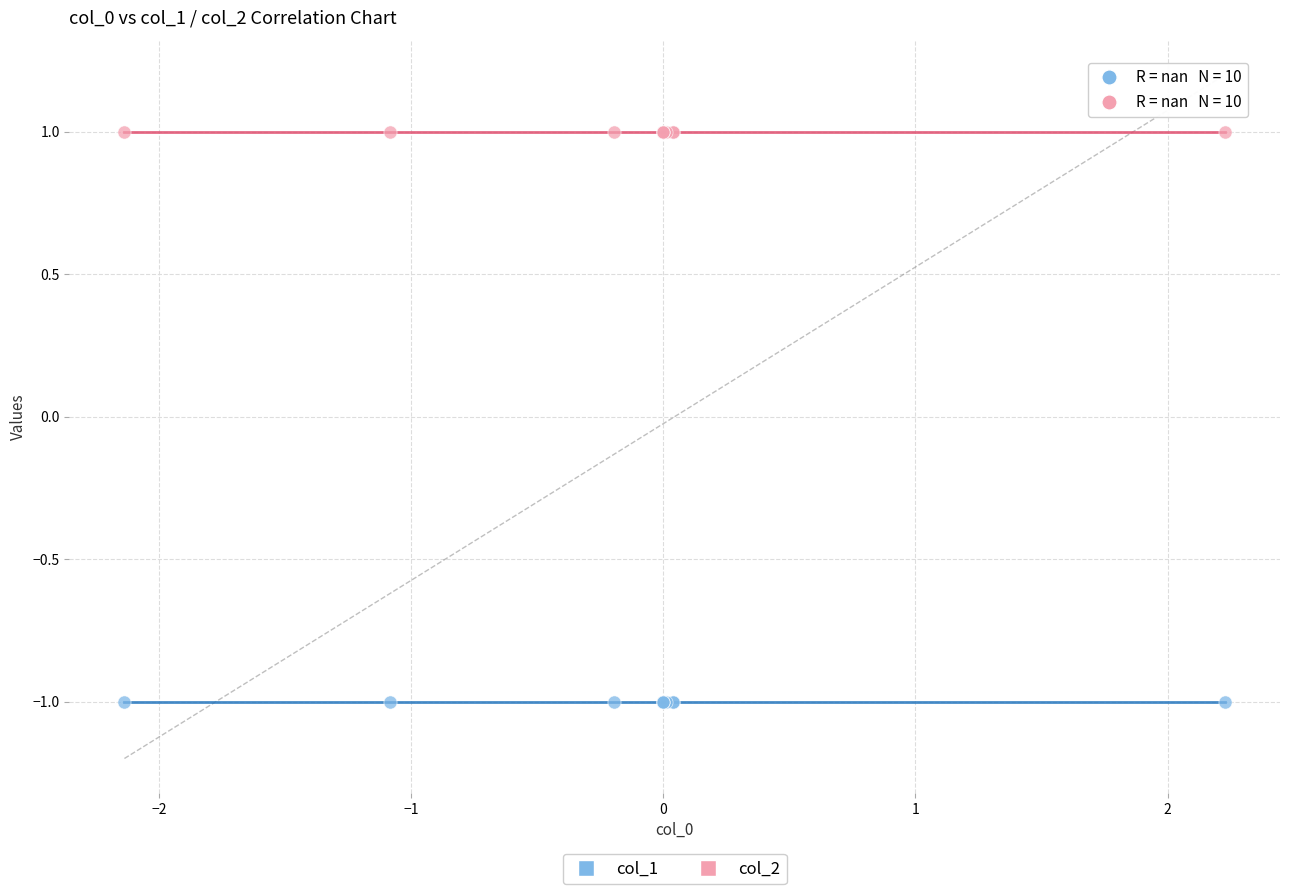

Which series contains the lowest Y value?

col_1